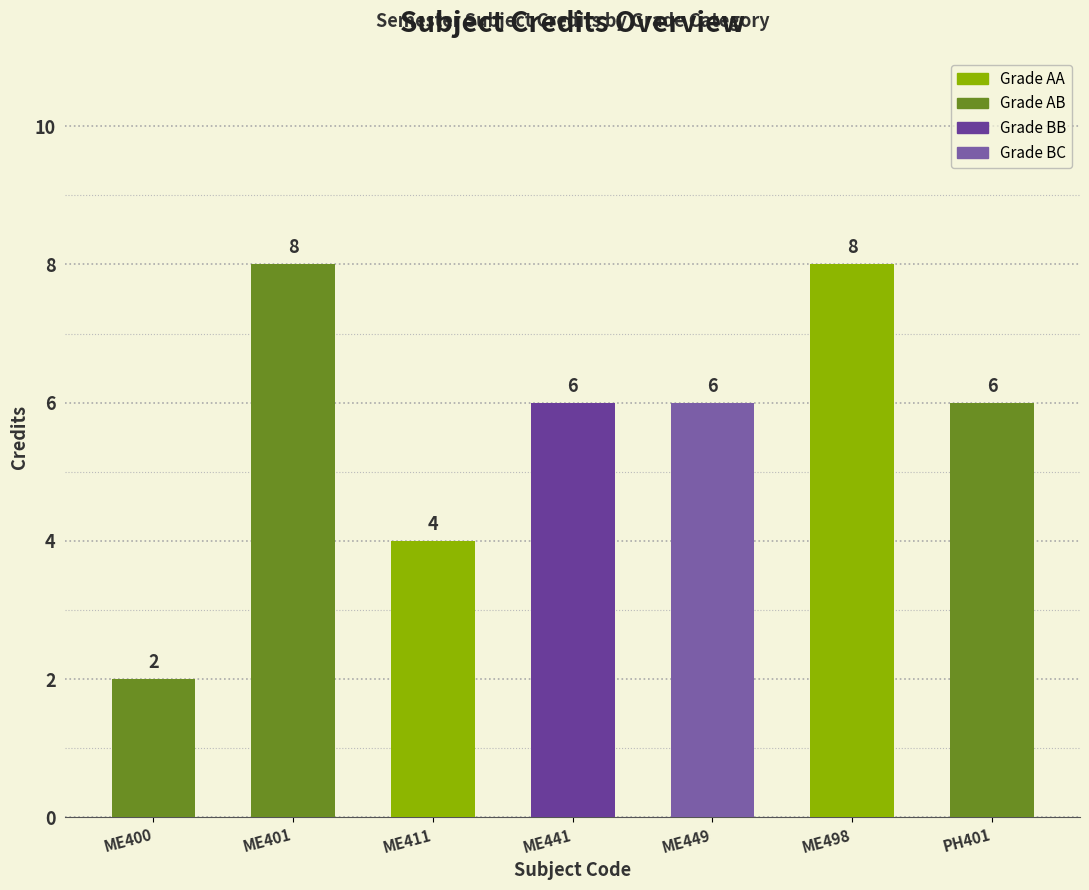

The chart shows a value of 4 at ME411. True or false?

True